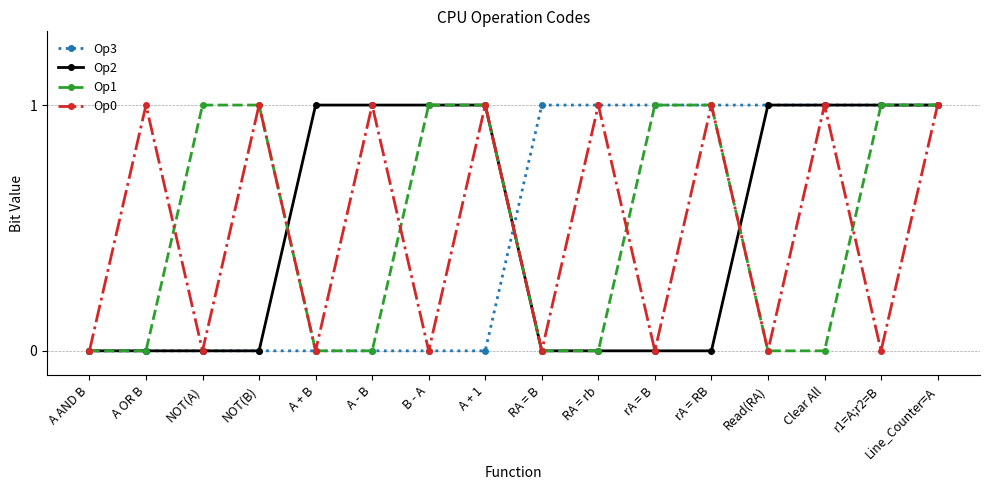

At which category is the sum across all series the highest?

Line_Counter=A